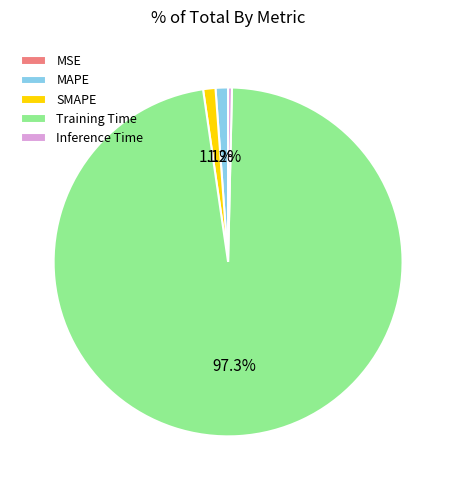

Which has a higher value, SMAPE or Training Time?

Training Time